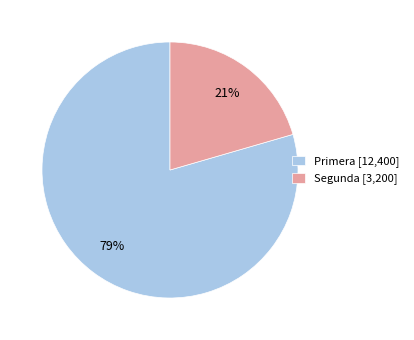

Combined, do Segunda and Primera account for over 50%?

Yes